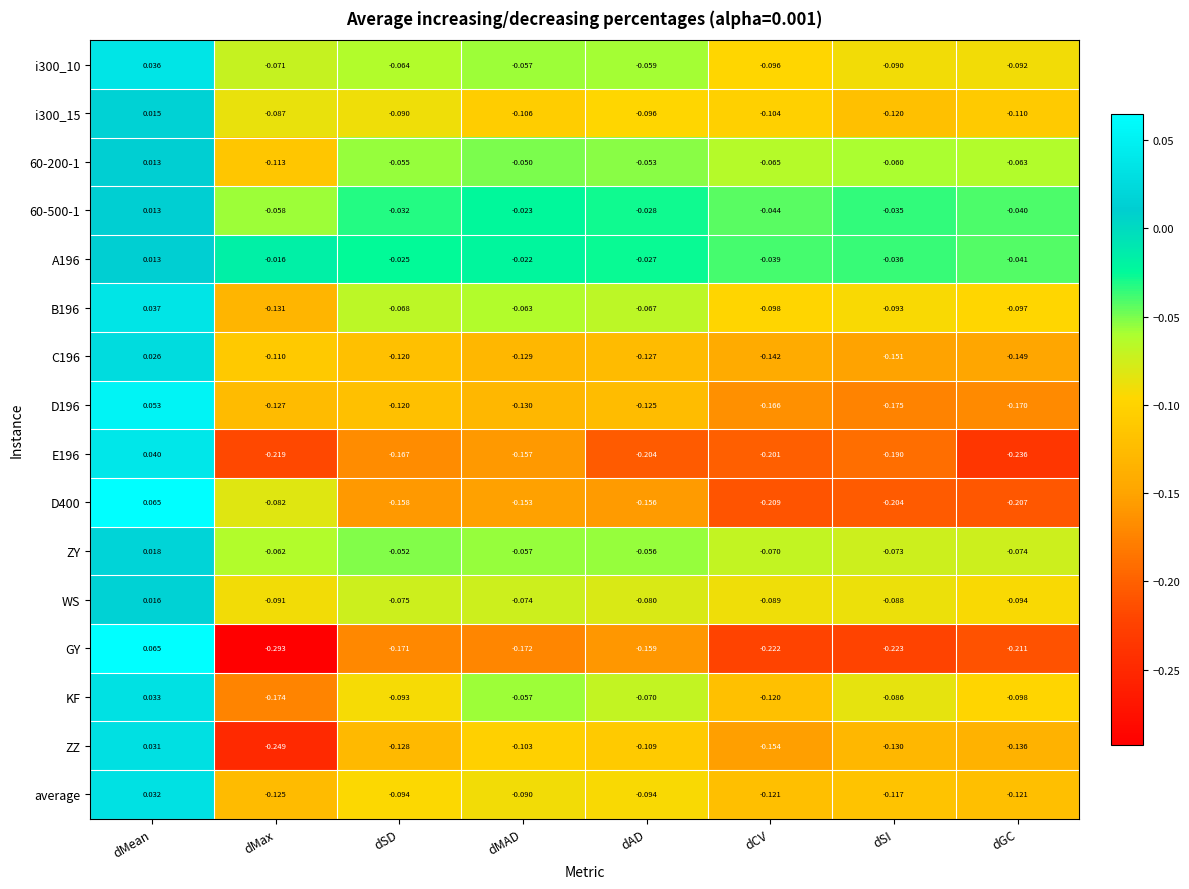

List the labels in order of KF value, largest first.

dMean, dMAD, dAD, dSI, dSD, dGC, dCV, dMax